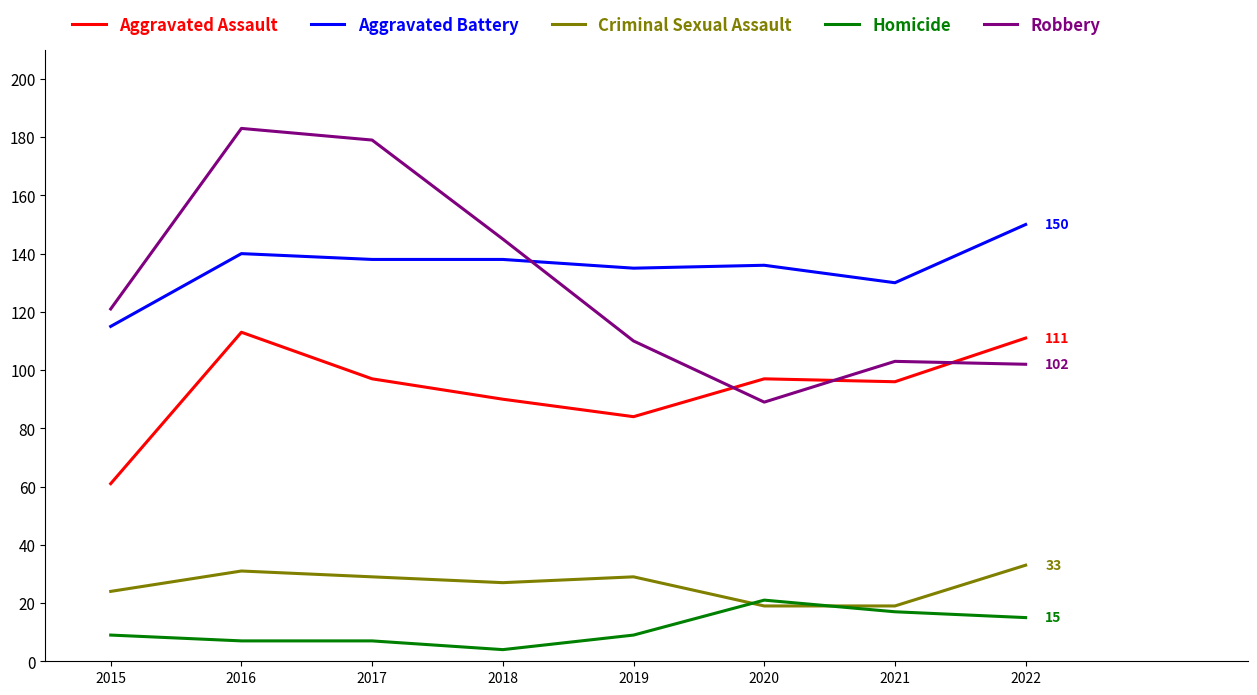

Which series has the largest range (max minus min)?

Robbery